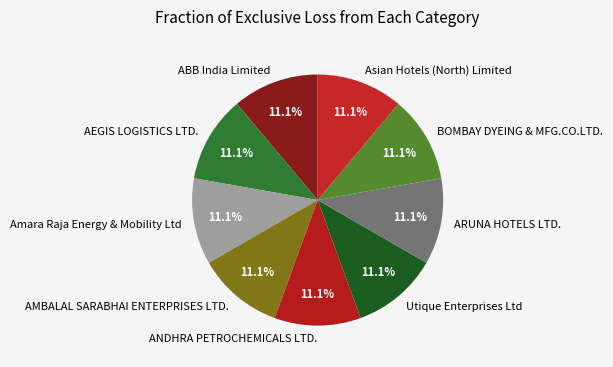

True or false: Utique Enterprises Ltd accounts for 11% of the total.

True